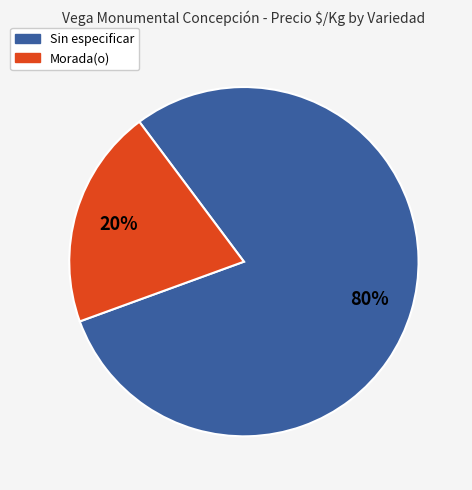

To the nearest percent, what portion does Sin especificar represent?

80%